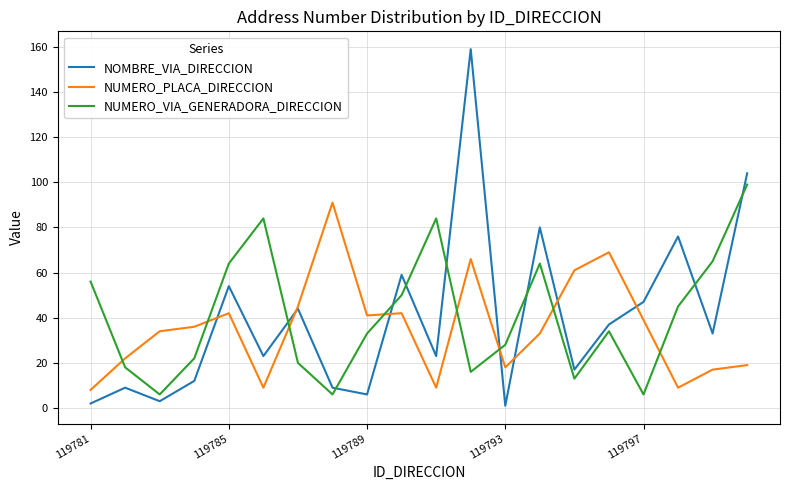

What is the highest value of the NOMBRE_VIA_DIRECCION series?

159